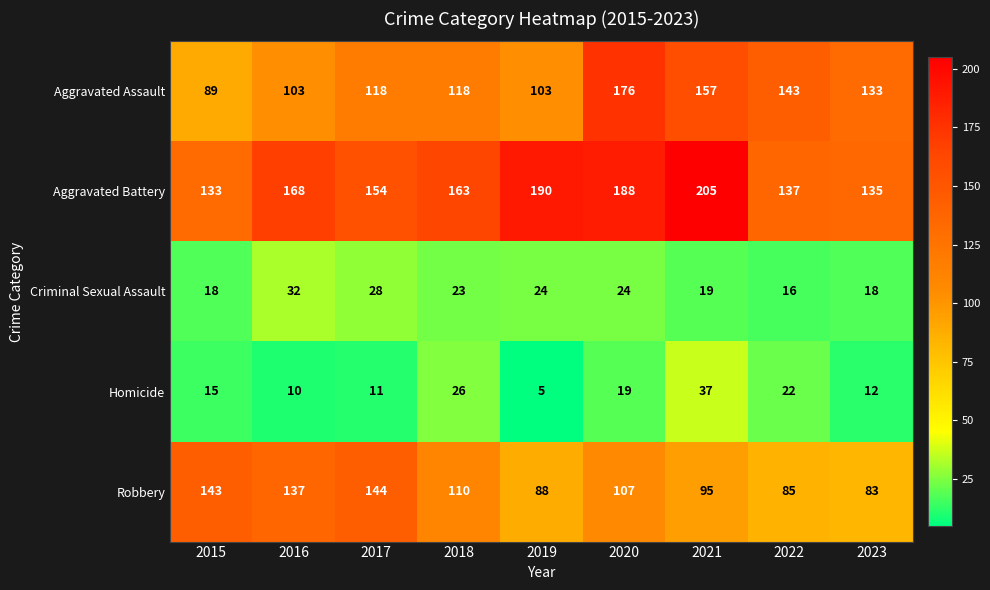

Count the Aggravated Assault values in the range 103 to 143.

6